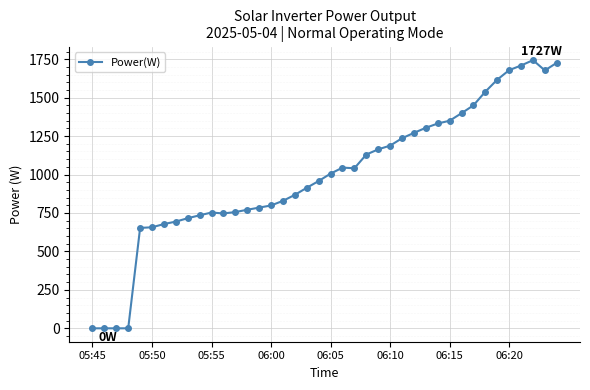

What is the greatest value displayed?

1744